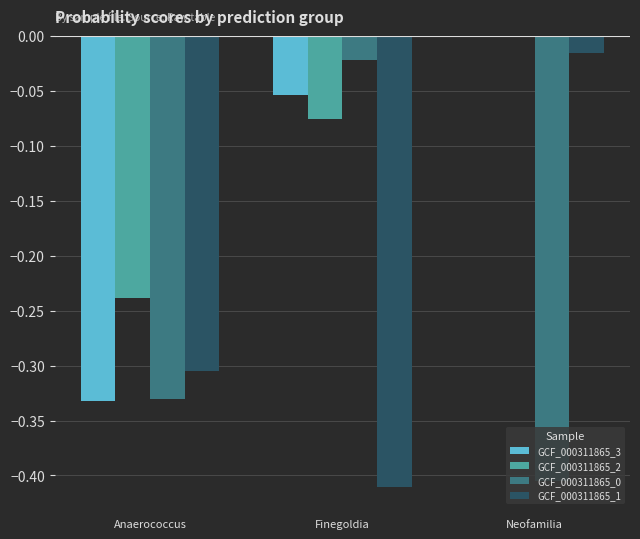

How many groups of bars are there?

3